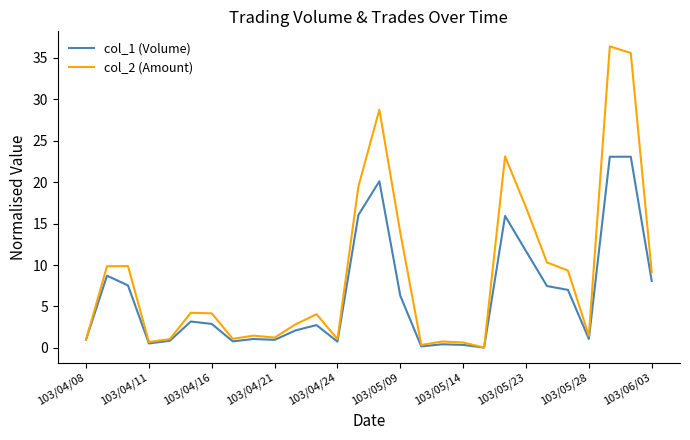

In col_1 (Volume), how many points are lower than both neighbors (excluding endpoints)?

7